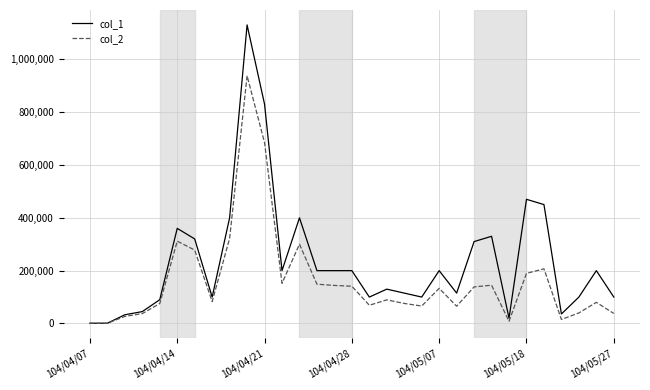

Rank the series by their average value, from lowest to highest.

col_2, col_1